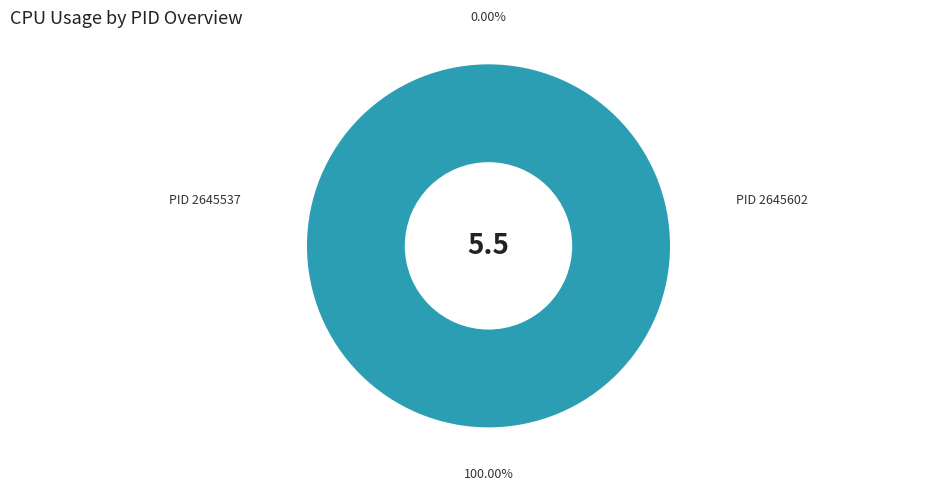

Does 2645537 represent more than half of the total?

No